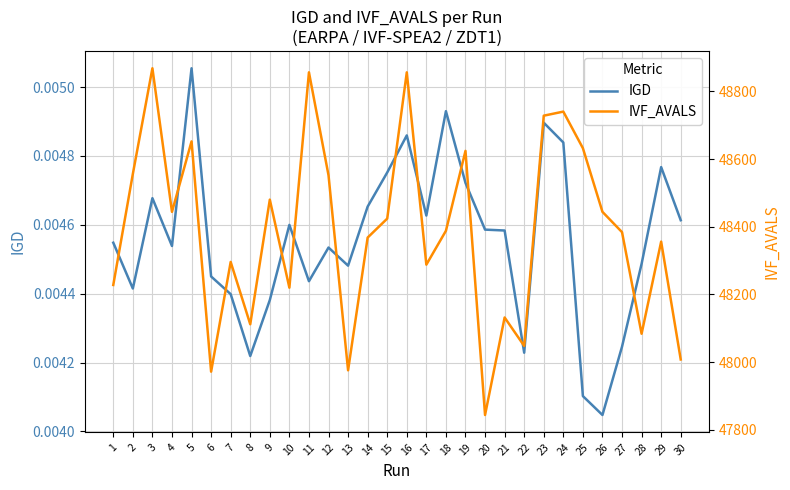

Where does the IVF_AVALS series first go above 48388?

2